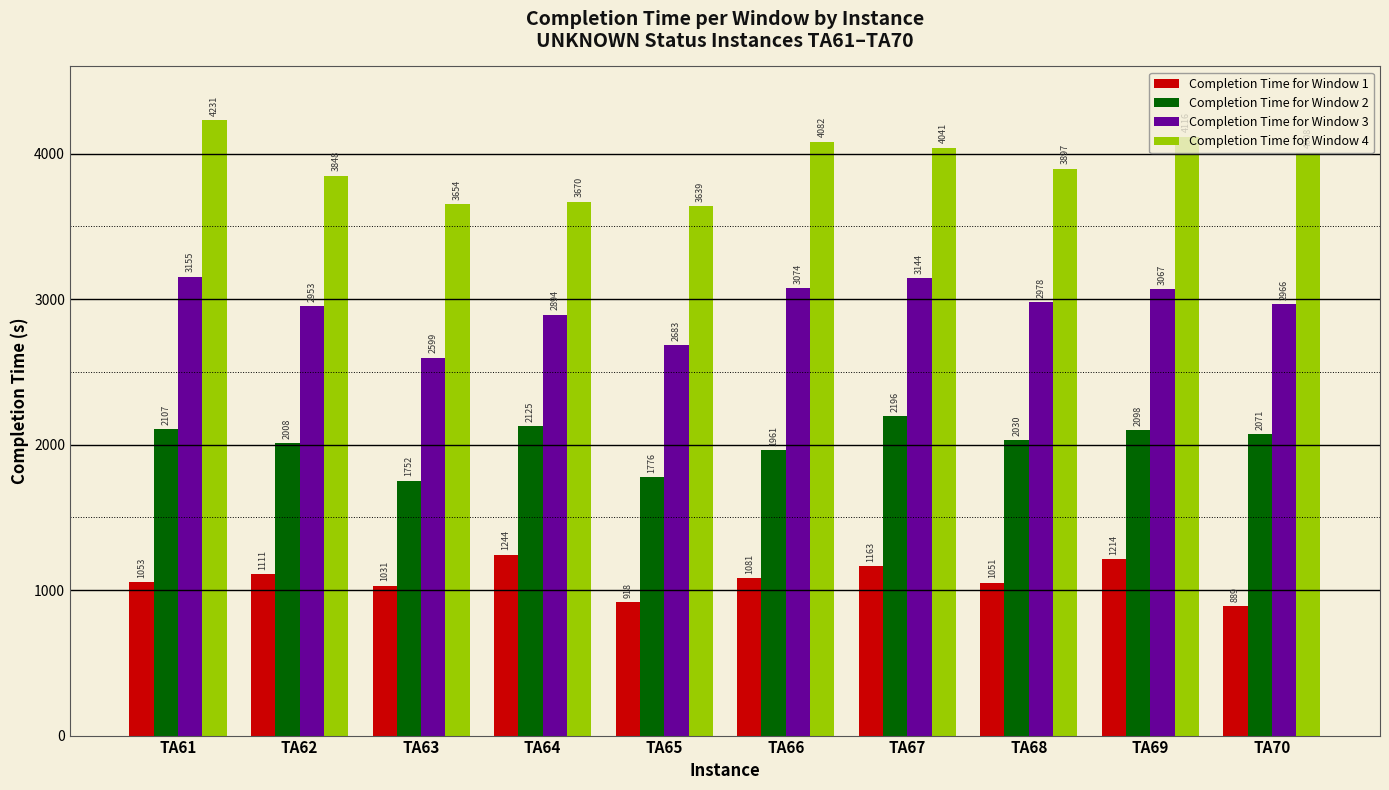

What is the value of the Completion Time for Window 3 bar at the 8th from the left?

2978